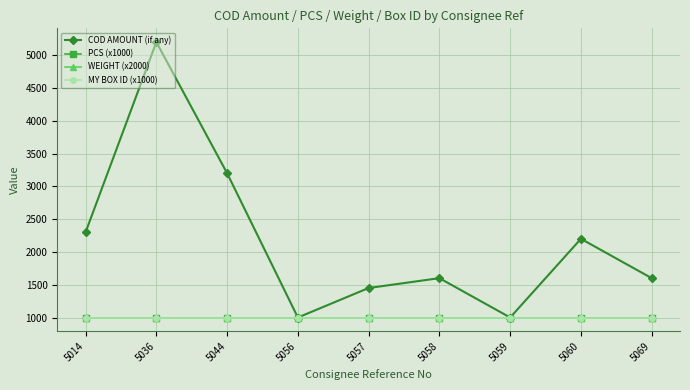

Does the chart have visible grid lines?

Yes